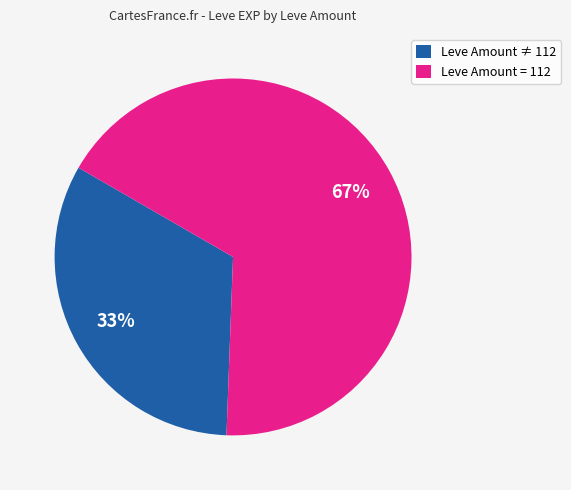

Do Leve Amount = 112 and Leve Amount ≠ 112 together represent more than half of the pie?

Yes